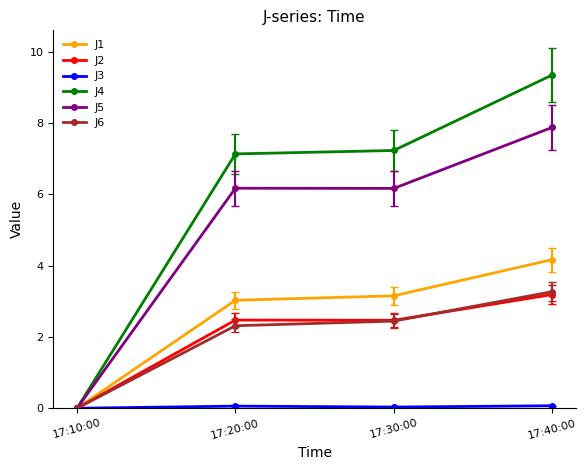

Is it true that J4 equals 9.3 at 17:40:00?

True